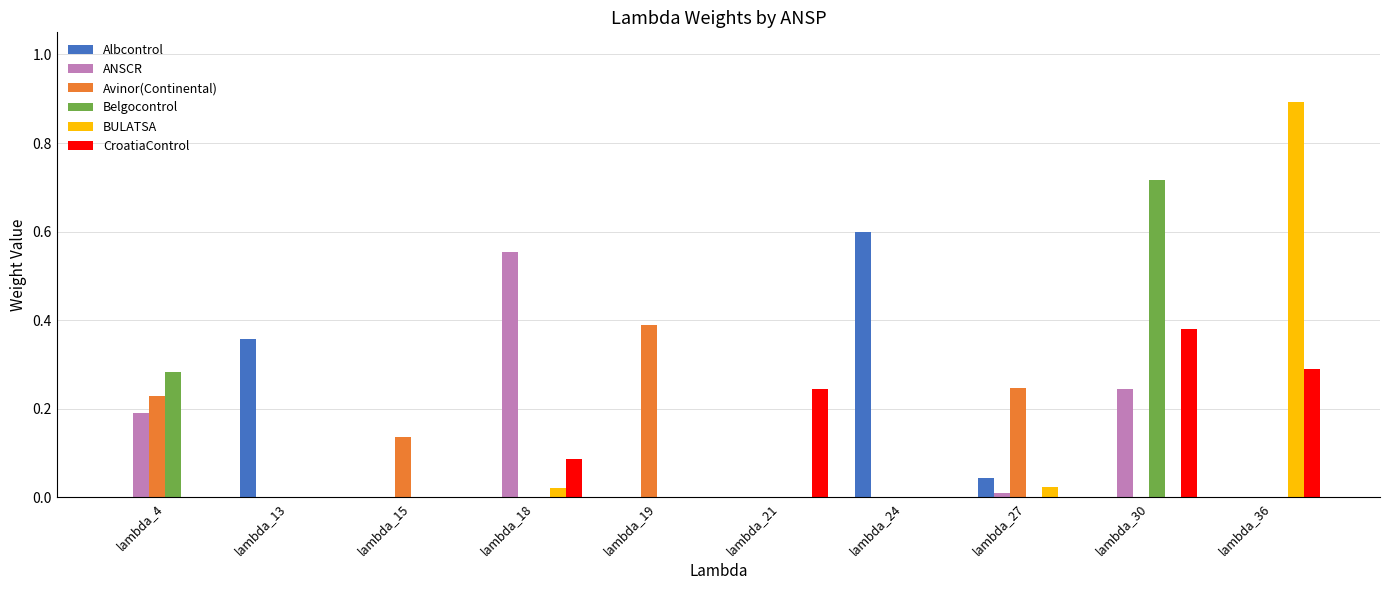

What is the sum of all ANSCR values?

1.0